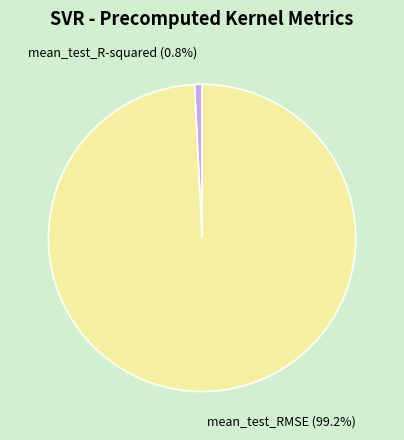

Rank the categories by value from lowest to highest.

mean_test_R-squared, mean_test_RMSE